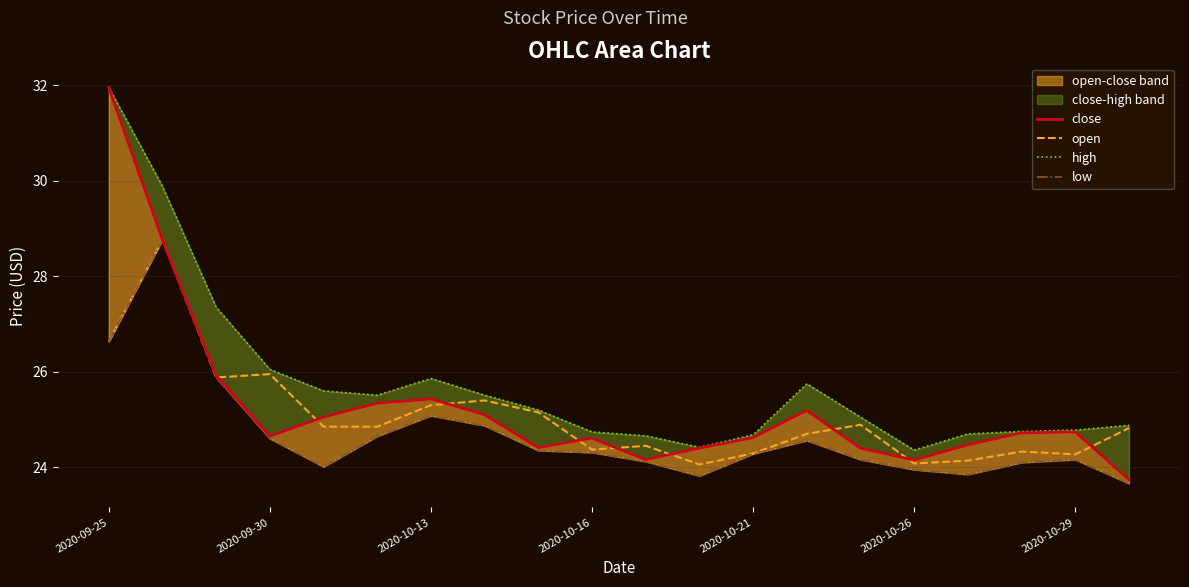

What is the average value of the open series?

25.1